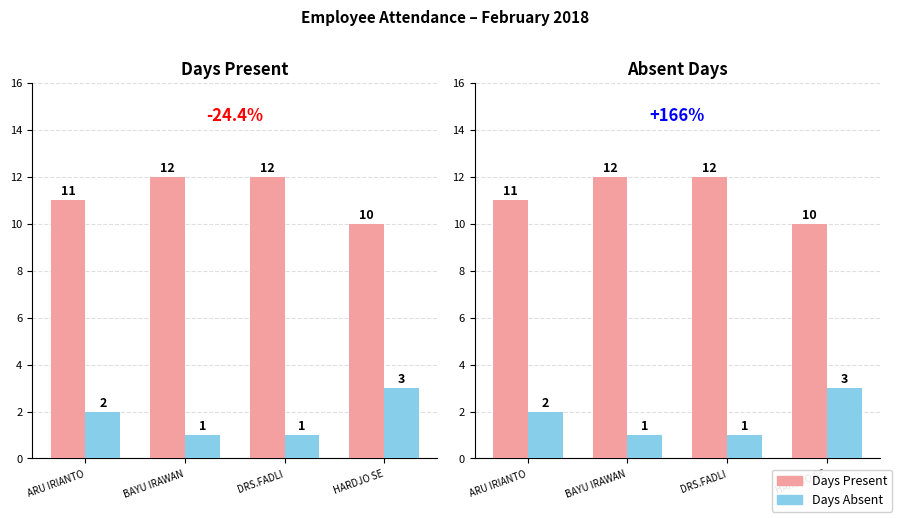

Is the value of Days Absent at HARDJO SE greater than the value of Days Present at HARDJO SE?

No